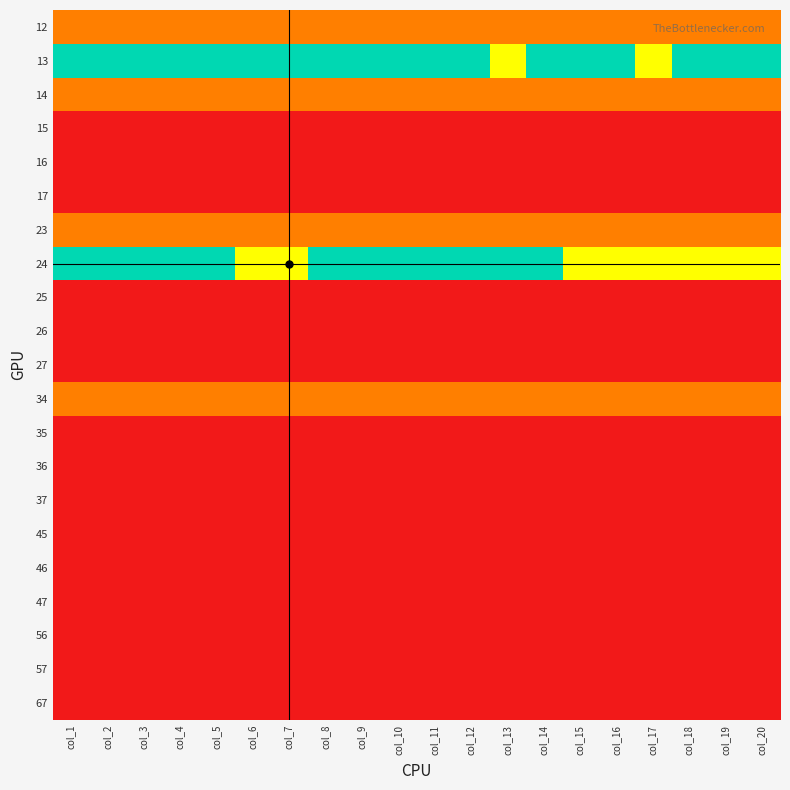

Reading right to left, transcribe all the data shown in this chart.

12: col_20=1	col_19=1	col_18=1	col_17=1	col_16=1	col_15=1	col_14=1	col_13=1	col_12=1	col_11=1	col_10=1	col_9=1	col_8=1	col_7=1	col_6=1	col_5=1	col_4=1	col_3=1	col_2=1	col_1=1
13: col_20=3	col_19=3	col_18=3	col_17=2	col_16=3	col_15=3	col_14=3	col_13=2	col_12=3	col_11=3	col_10=3	col_9=3	col_8=3	col_7=3	col_6=3	col_5=3	col_4=3	col_3=3	col_2=3	col_1=3
14: col_20=1	col_19=1	col_18=1	col_17=1	col_16=1	col_15=1	col_14=1	col_13=1	col_12=1	col_11=1	col_10=1	col_9=1	col_8=1	col_7=1	col_6=1	col_5=1	col_4=1	col_3=1	col_2=1	col_1=1
15: col_20=0	col_19=0	col_18=0	col_17=0	col_16=0	col_15=0	col_14=0	col_13=0	col_12=0	col_11=0	col_10=0	col_9=0	col_8=0	col_7=0	col_6=0	col_5=0	col_4=0	col_3=0	col_2=0	col_1=0
16: col_20=0	col_19=0	col_18=0	col_17=0	col_16=0	col_15=0	col_14=0	col_13=0	col_12=0	col_11=0	col_10=0	col_9=0	col_8=0	col_7=0	col_6=0	col_5=0	col_4=0	col_3=0	col_2=0	col_1=0
17: col_20=0	col_19=0	col_18=0	col_17=0	col_16=0	col_15=0	col_14=0	col_13=0	col_12=0	col_11=0	col_10=0	col_9=0	col_8=0	col_7=0	col_6=0	col_5=0	col_4=0	col_3=0	col_2=0	col_1=0
23: col_20=1	col_19=1	col_18=1	col_17=1	col_16=1	col_15=1	col_14=1	col_13=1	col_12=1	col_11=1	col_10=1	col_9=1	col_8=1	col_7=1	col_6=1	col_5=1	col_4=1	col_3=1	col_2=1	col_1=1
24: col_20=2	col_19=2	col_18=2	col_17=2	col_16=2	col_15=2	col_14=3	col_13=3	col_12=3	col_11=3	col_10=3	col_9=3	col_8=3	col_7=2	col_6=2	col_5=3	col_4=3	col_3=3	col_2=3	col_1=3
25: col_20=0	col_19=0	col_18=0	col_17=0	col_16=0	col_15=0	col_14=0	col_13=0	col_12=0	col_11=0	col_10=0	col_9=0	col_8=0	col_7=0	col_6=0	col_5=0	col_4=0	col_3=0	col_2=0	col_1=0
26: col_20=0	col_19=0	col_18=0	col_17=0	col_16=0	col_15=0	col_14=0	col_13=0	col_12=0	col_11=0	col_10=0	col_9=0	col_8=0	col_7=0	col_6=0	col_5=0	col_4=0	col_3=0	col_2=0	col_1=0
27: col_20=0	col_19=0	col_18=0	col_17=0	col_16=0	col_15=0	col_14=0	col_13=0	col_12=0	col_11=0	col_10=0	col_9=0	col_8=0	col_7=0	col_6=0	col_5=0	col_4=0	col_3=0	col_2=0	col_1=0
34: col_20=1	col_19=1	col_18=1	col_17=1	col_16=1	col_15=1	col_14=1	col_13=1	col_12=1	col_11=1	col_10=1	col_9=1	col_8=1	col_7=1	col_6=1	col_5=1	col_4=1	col_3=1	col_2=1	col_1=1
35: col_20=0	col_19=0	col_18=0	col_17=0	col_16=0	col_15=0	col_14=0	col_13=0	col_12=0	col_11=0	col_10=0	col_9=0	col_8=0	col_7=0	col_6=0	col_5=0	col_4=0	col_3=0	col_2=0	col_1=0
36: col_20=0	col_19=0	col_18=0	col_17=0	col_16=0	col_15=0	col_14=0	col_13=0	col_12=0	col_11=0	col_10=0	col_9=0	col_8=0	col_7=0	col_6=0	col_5=0	col_4=0	col_3=0	col_2=0	col_1=0
37: col_20=0	col_19=0	col_18=0	col_17=0	col_16=0	col_15=0	col_14=0	col_13=0	col_12=0	col_11=0	col_10=0	col_9=0	col_8=0	col_7=0	col_6=0	col_5=0	col_4=0	col_3=0	col_2=0	col_1=0
45: col_20=0	col_19=0	col_18=0	col_17=0	col_16=0	col_15=0	col_14=0	col_13=0	col_12=0	col_11=0	col_10=0	col_9=0	col_8=0	col_7=0	col_6=0	col_5=0	col_4=0	col_3=0	col_2=0	col_1=0
46: col_20=0	col_19=0	col_18=0	col_17=0	col_16=0	col_15=0	col_14=0	col_13=0	col_12=0	col_11=0	col_10=0	col_9=0	col_8=0	col_7=0	col_6=0	col_5=0	col_4=0	col_3=0	col_2=0	col_1=0
47: col_20=0	col_19=0	col_18=0	col_17=0	col_16=0	col_15=0	col_14=0	col_13=0	col_12=0	col_11=0	col_10=0	col_9=0	col_8=0	col_7=0	col_6=0	col_5=0	col_4=0	col_3=0	col_2=0	col_1=0
56: col_20=0	col_19=0	col_18=0	col_17=0	col_16=0	col_15=0	col_14=0	col_13=0	col_12=0	col_11=0	col_10=0	col_9=0	col_8=0	col_7=0	col_6=0	col_5=0	col_4=0	col_3=0	col_2=0	col_1=0
57: col_20=0	col_19=0	col_18=0	col_17=0	col_16=0	col_15=0	col_14=0	col_13=0	col_12=0	col_11=0	col_10=0	col_9=0	col_8=0	col_7=0	col_6=0	col_5=0	col_4=0	col_3=0	col_2=0	col_1=0
67: col_20=0	col_19=0	col_18=0	col_17=0	col_16=0	col_15=0	col_14=0	col_13=0	col_12=0	col_11=0	col_10=0	col_9=0	col_8=0	col_7=0	col_6=0	col_5=0	col_4=0	col_3=0	col_2=0	col_1=0